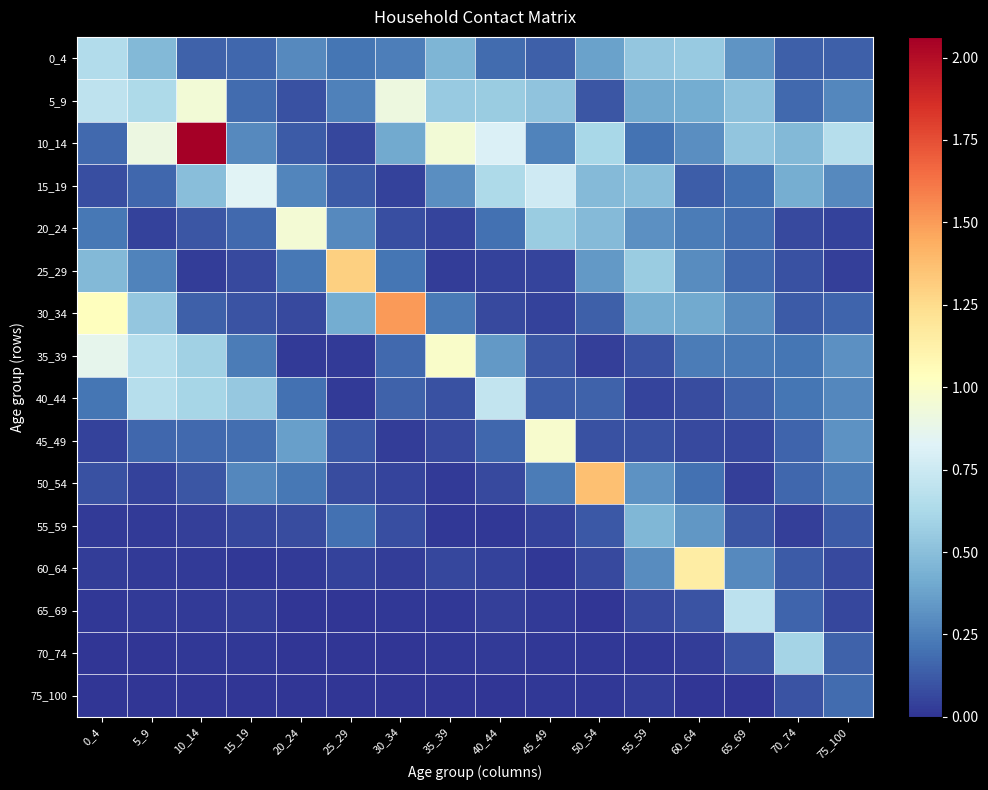

Which has a higher value, 60_64 or 40_44?

60_64